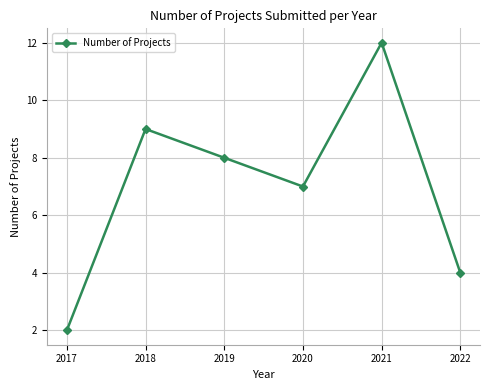

Is this an area chart (filled region under the line)?

No